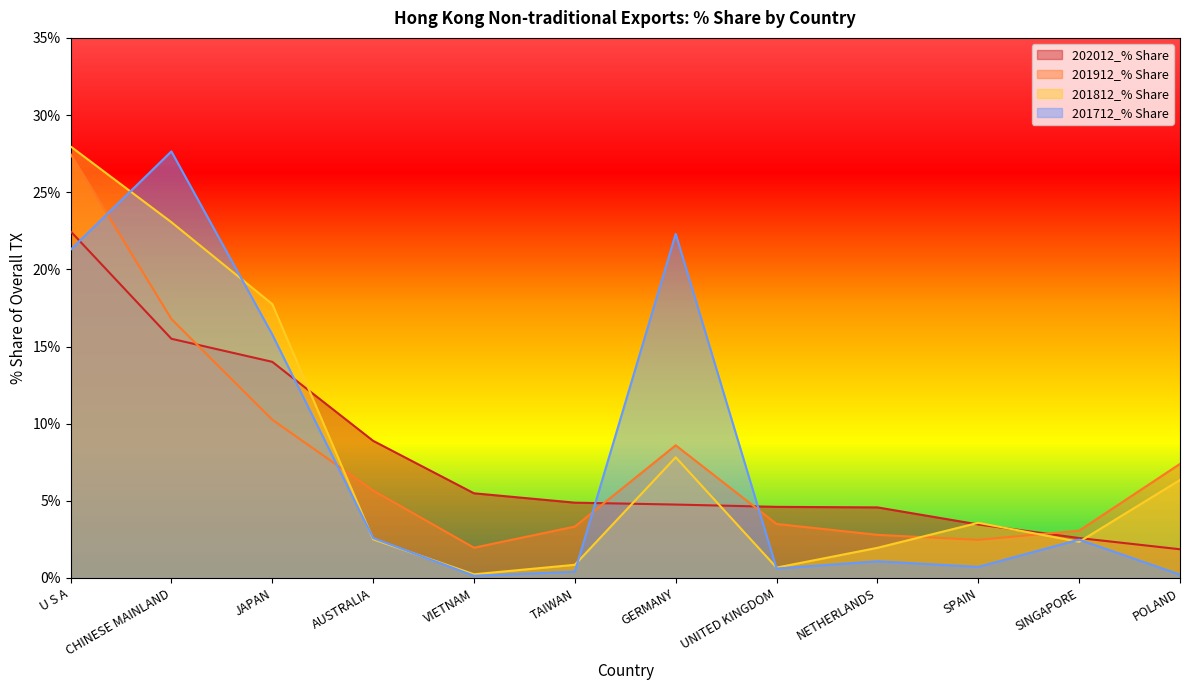

The value of 201812_% Share at TAIWAN is 0.9. True or false?

True